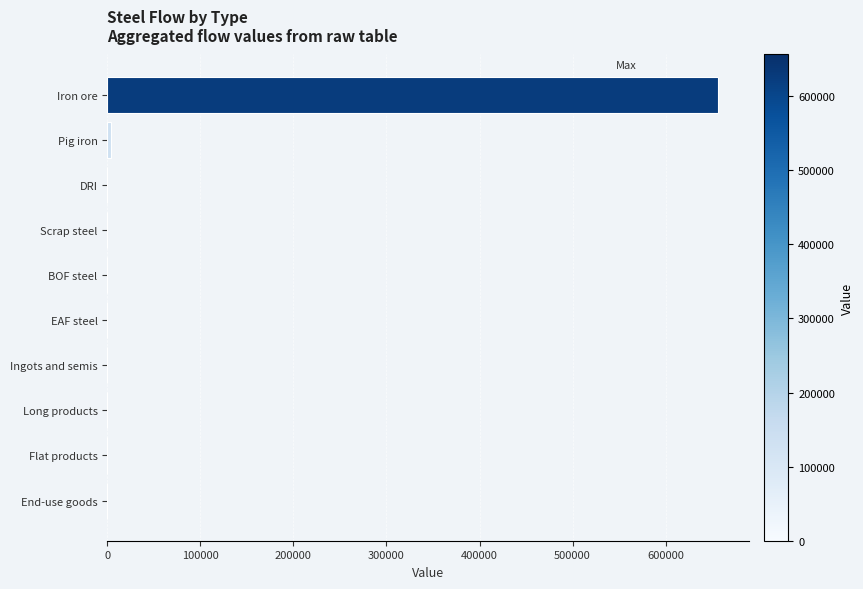

What is the greatest value displayed?

656387.4